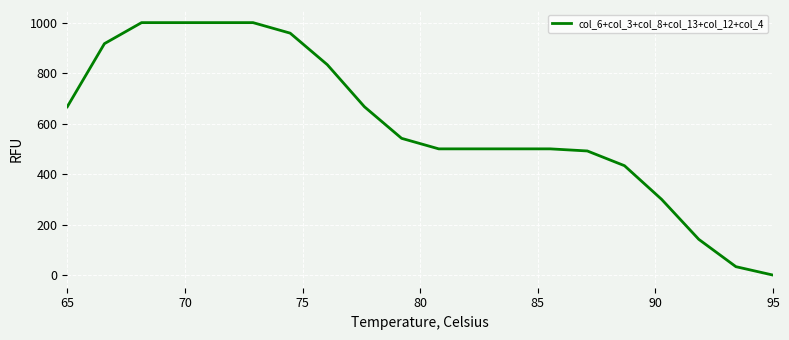

What is the difference between the maximum and minimum values?

1000.0